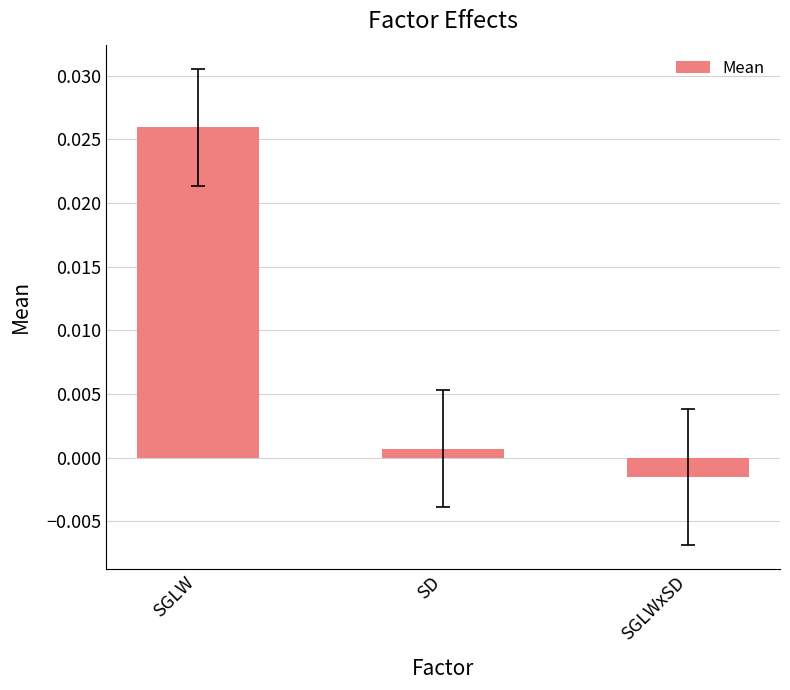

Rank the categories by value from lowest to highest.

SGLWxSD, SD, SGLW